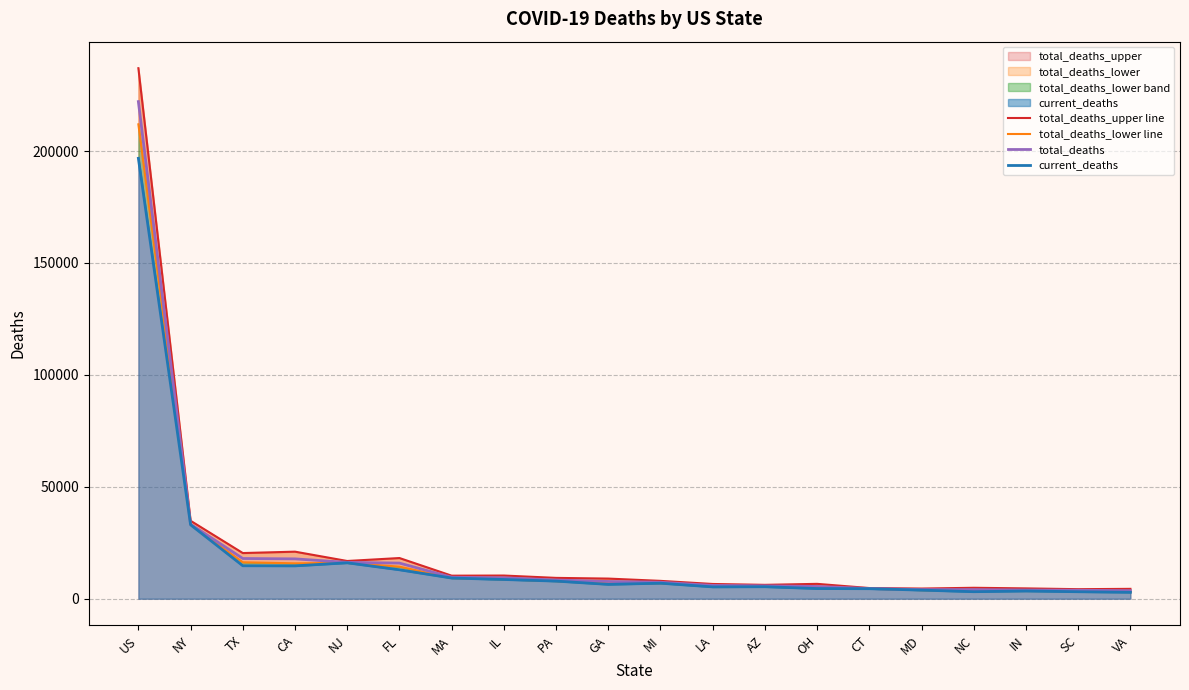

What is the spread (max minus min) of values at CT?

293